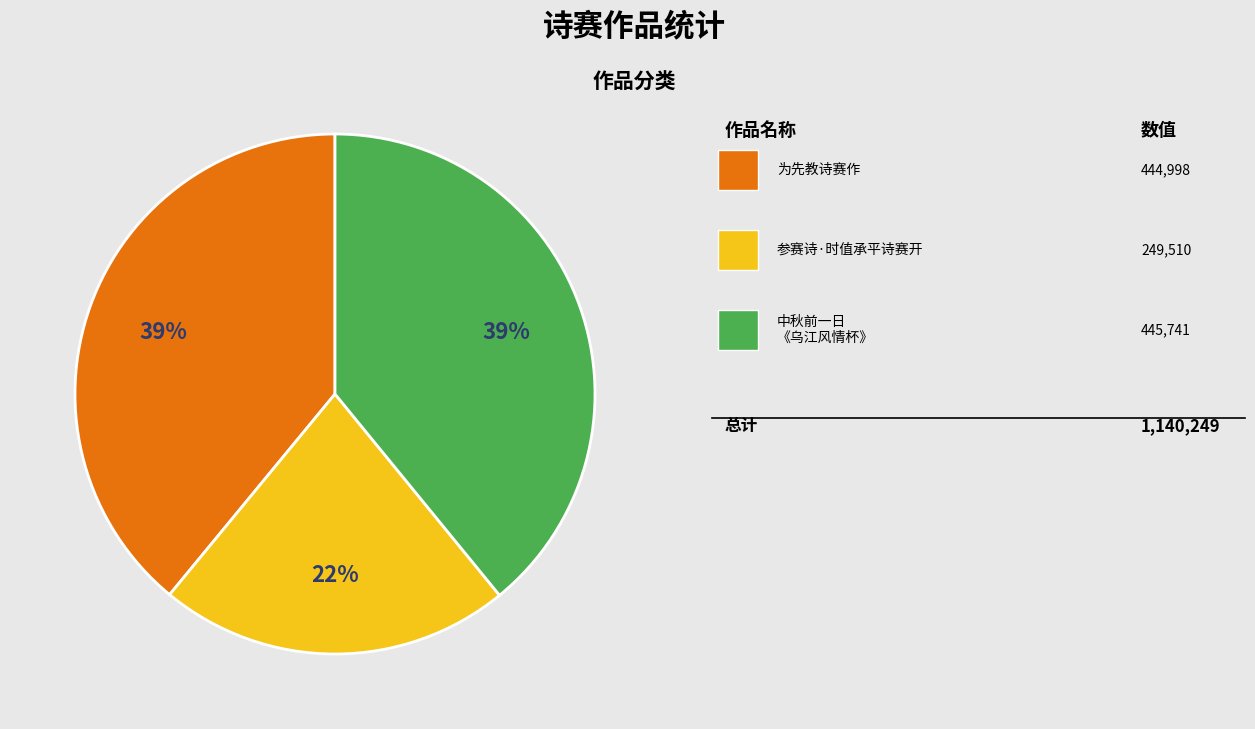

To the nearest percent, what is the average slice percentage?

33%